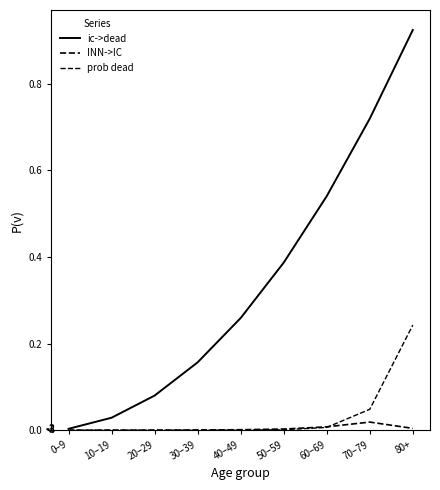

Does the chart display data point markers on the line(s)?

No